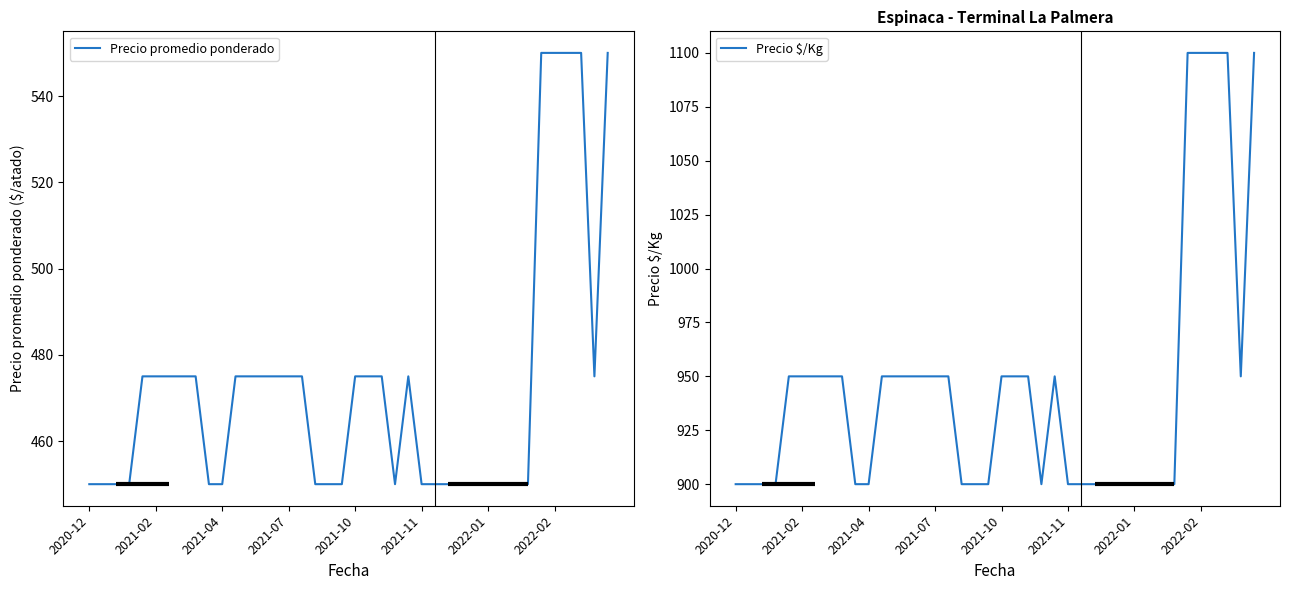

Count the Precio promedio ponderado values in the range 450 to 475.

35